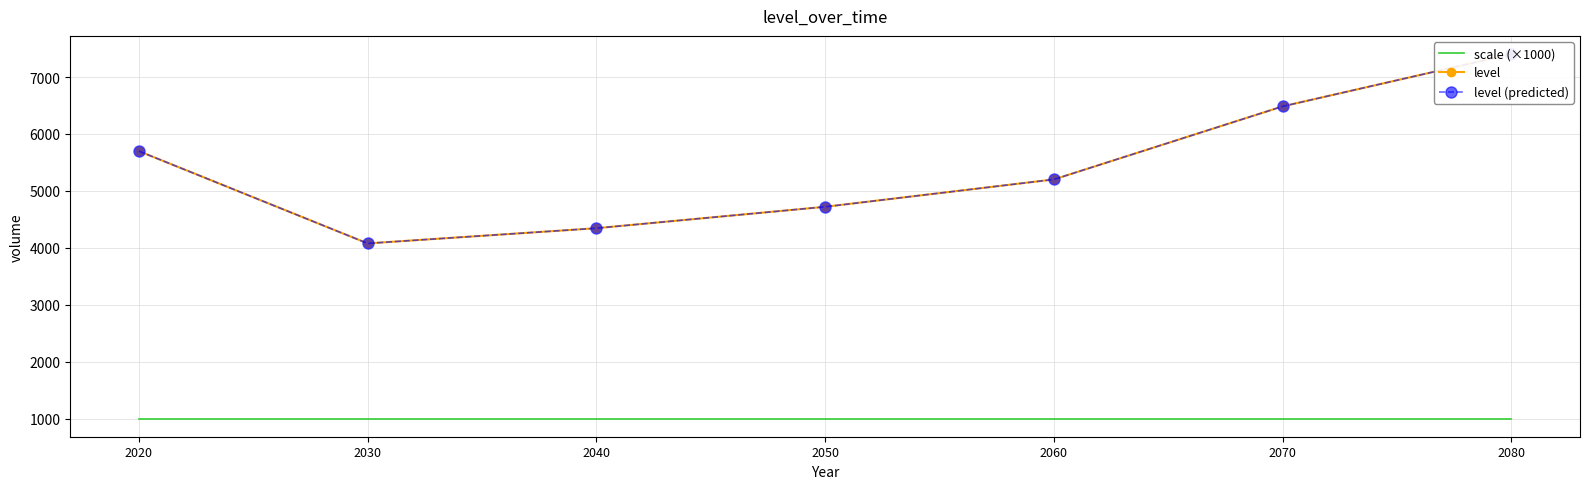

Reading left to right, extract all data points from this chart.

scale (×1000): 2020=1000.0	2030=1000.0	2040=1000.0	2050=1000.0	2060=1000.0	2070=1000.0	2080=1000.0
level: 2020=5698.1	2030=4076.9	2040=4344.0	2050=4720.3	2060=5201.1	2070=6484.8	2080=7403.3
level (predicted): 2020=5698.1	2030=4076.9	2040=4344.0	2050=4720.3	2060=5201.1	2070=6484.8	2080=7403.3